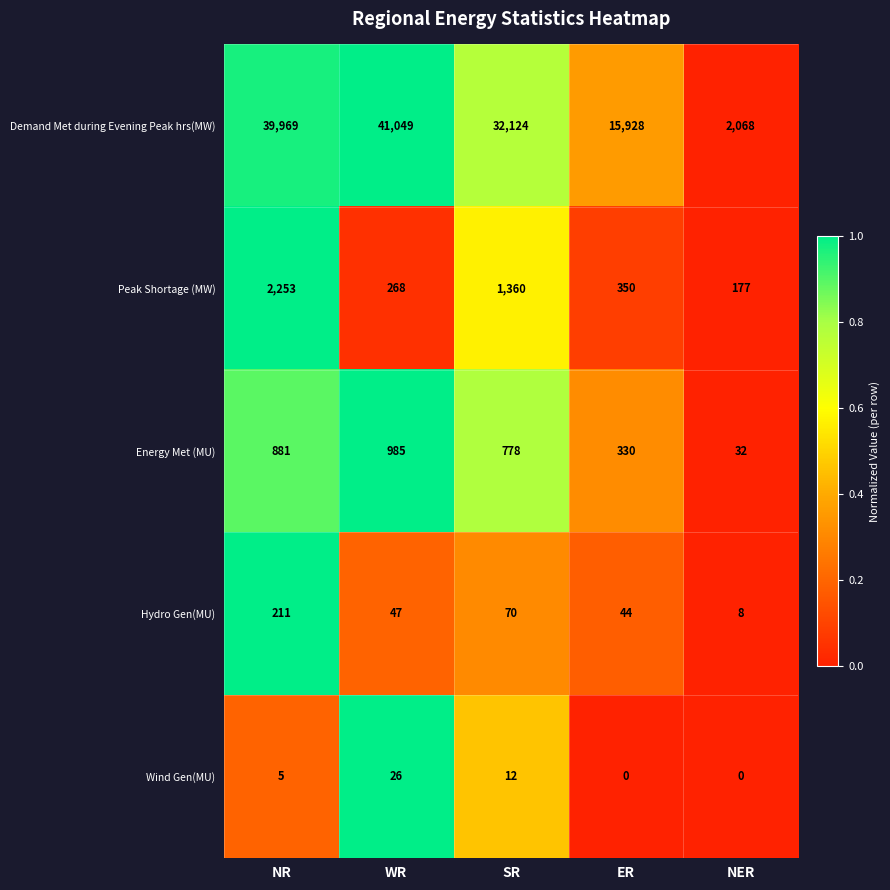

At how many categories does at least one series exceed 0?

5